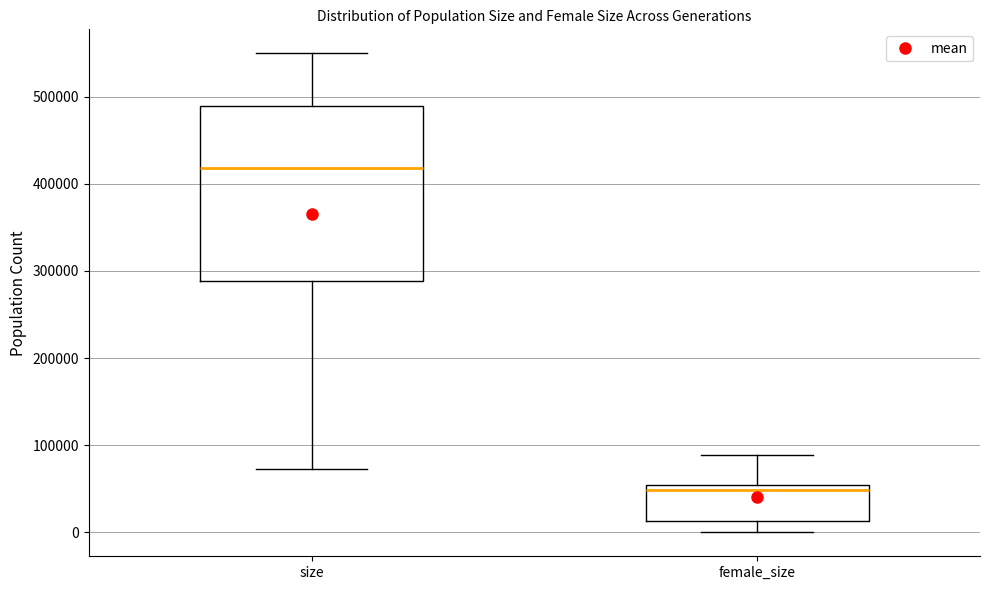

Which box's median line is the lowest?

female_size